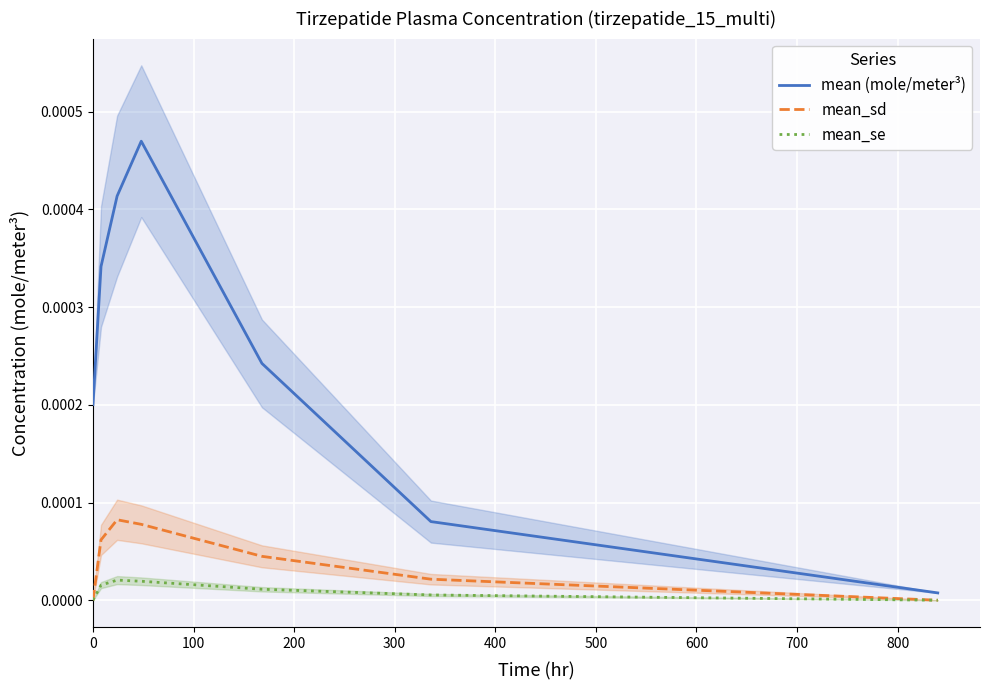

What are all the series names shown in the legend?

mean (mole/meter³), mean_sd, mean_se